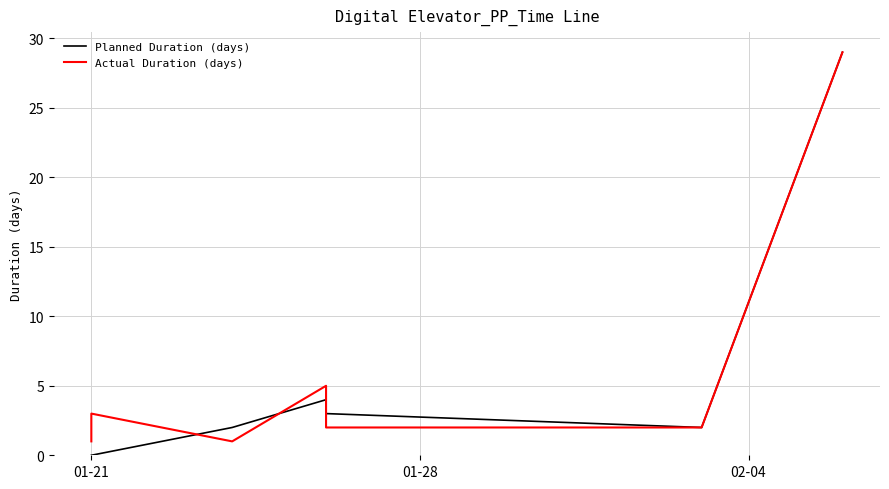

Is the value of Planned Duration (days) at 01-28 greater than the value of Actual Duration (days) at 8?

No